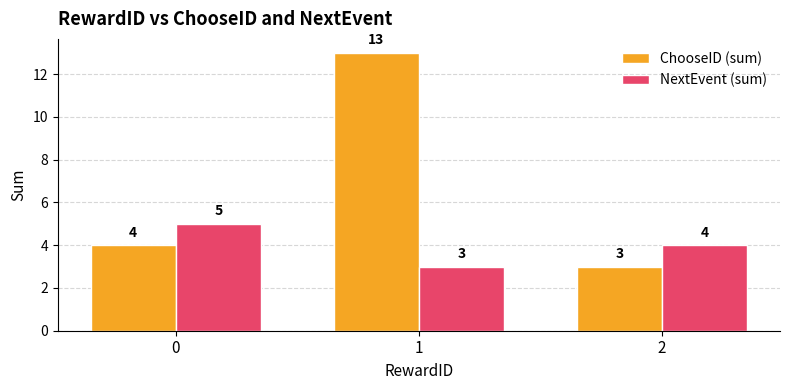

How many data points does each series have?

3